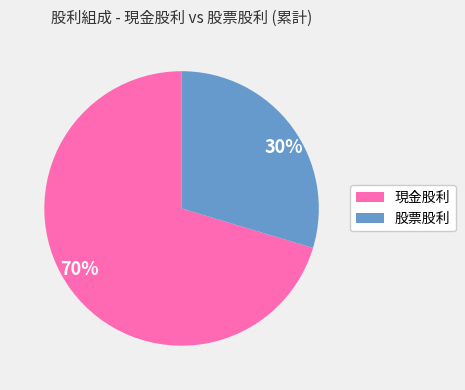

Does 70% account for over 50% of the chart?

Yes